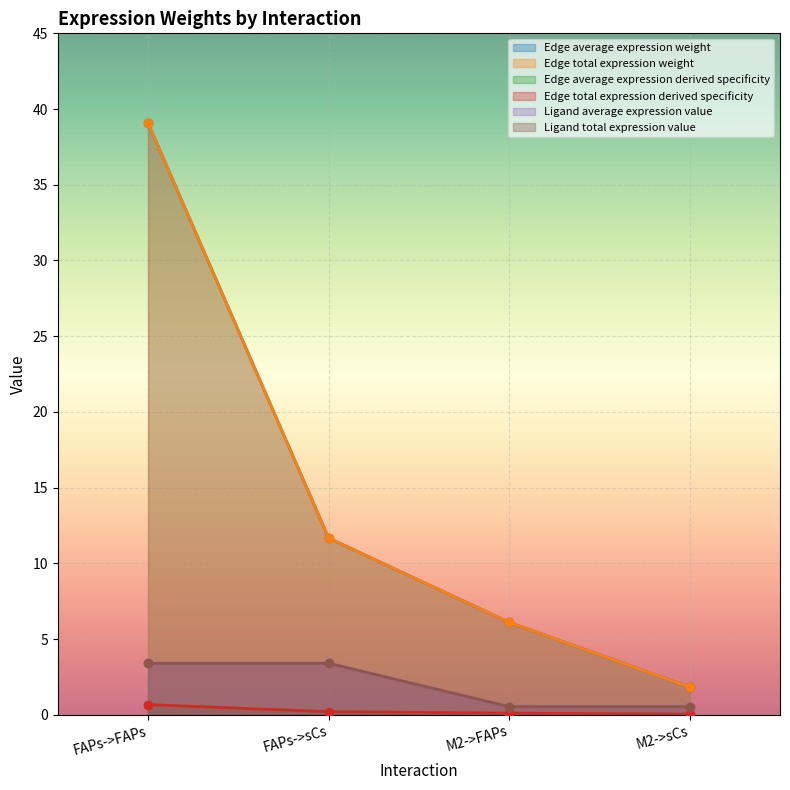

List the series in order of their peak value, lowest first.

Edge average expression derived specificity, Edge total expression derived specificity, Ligand average expression value, Ligand total expression value, Edge average expression weight, Edge total expression weight